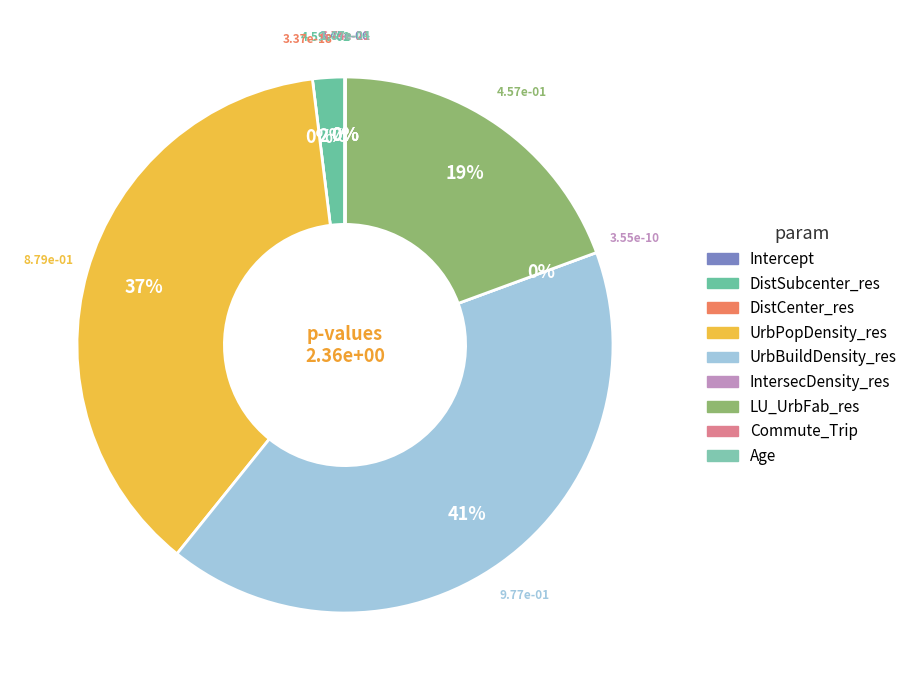

What is the total percentage of Commute_Trip and DistSubcenter_res?

1.9%